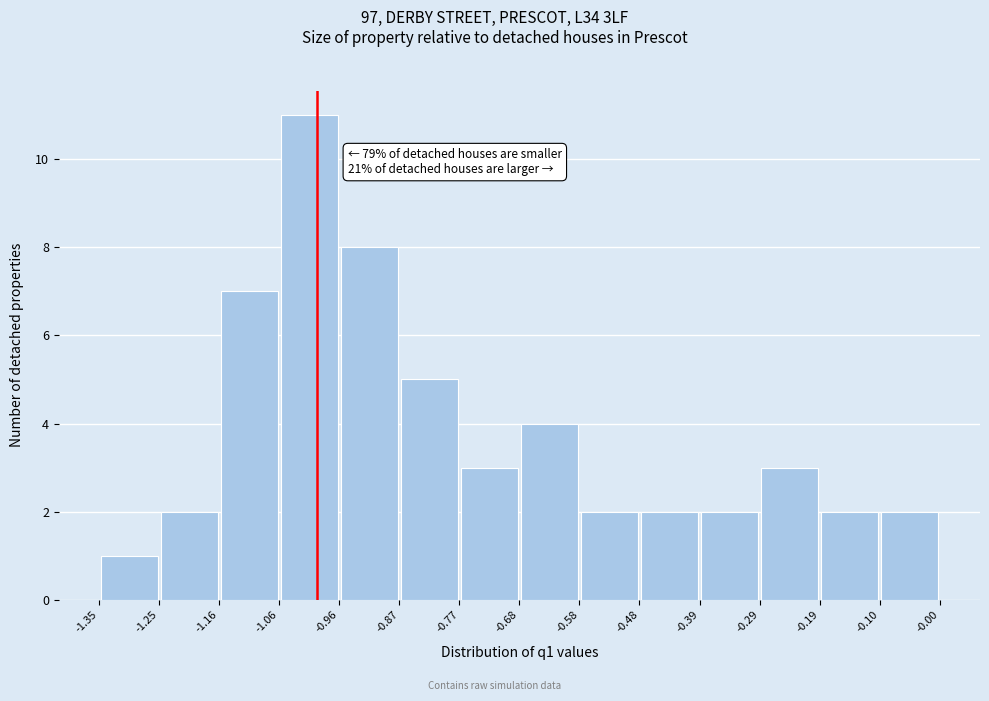

Over which range of the x-axis is the bar tallest?

-1.06 to -0.96